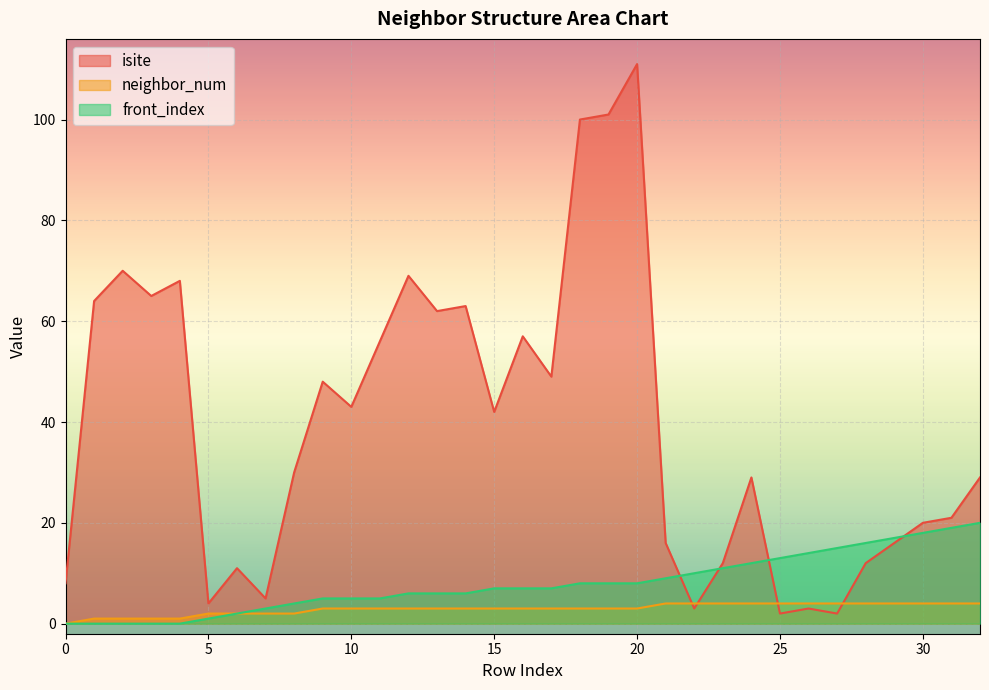

Does the chart display data point markers on the line(s)?

No